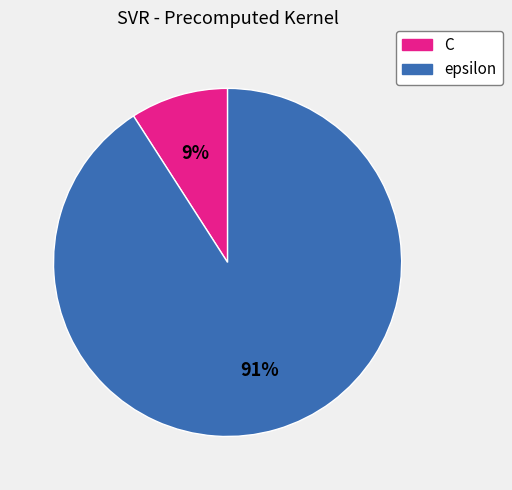

To the nearest percent, what is the combined percentage of C and epsilon?

100%